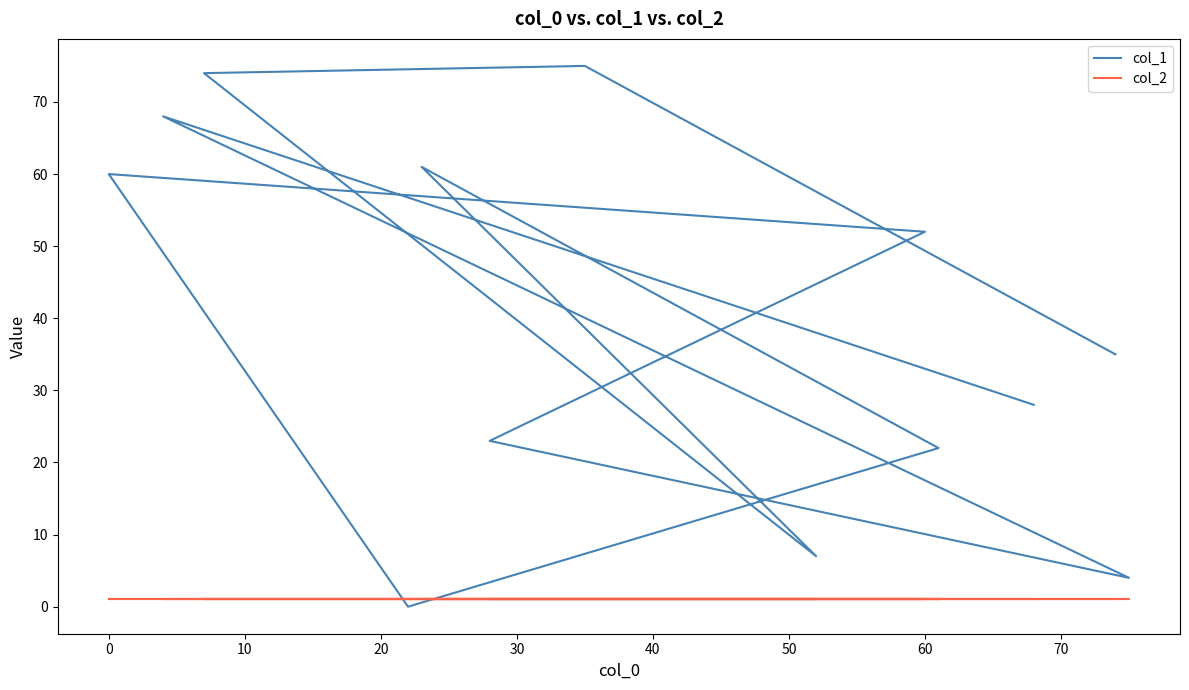

Which series has the largest total across all categories?

col_1